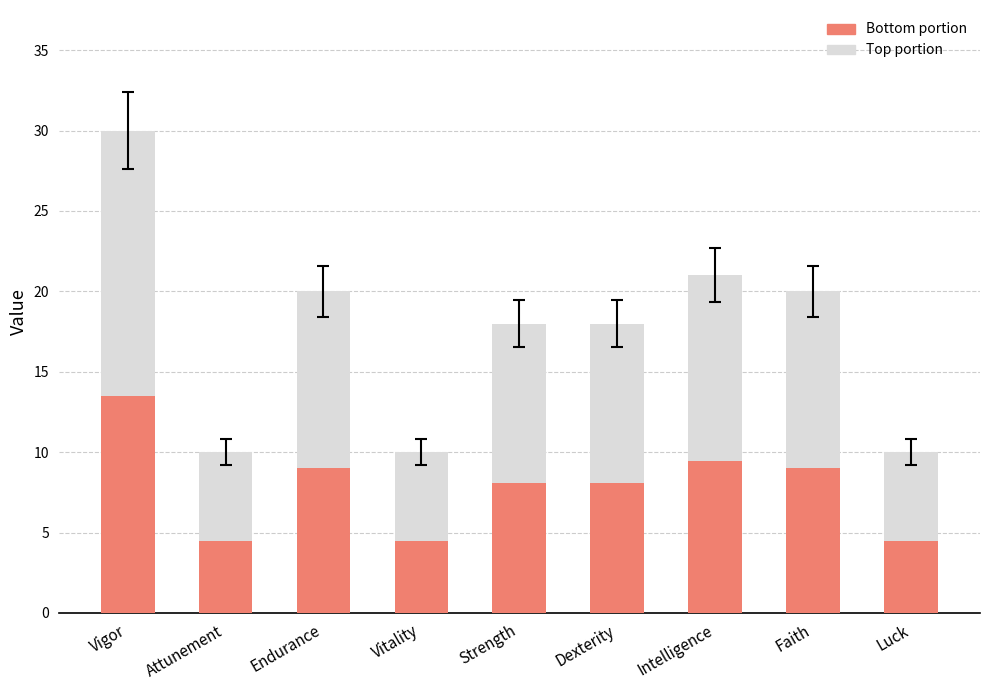

What is the sum of the Bottom portion values at Strength and Dexterity?

16.2